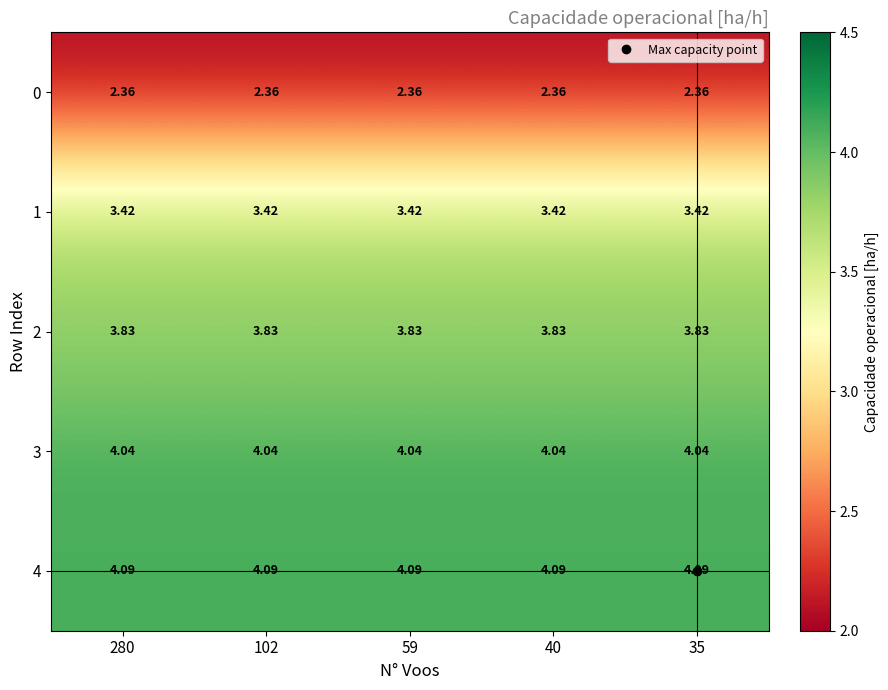

Is the value of 2 at 35 greater than the value of 0 at 40?

Yes